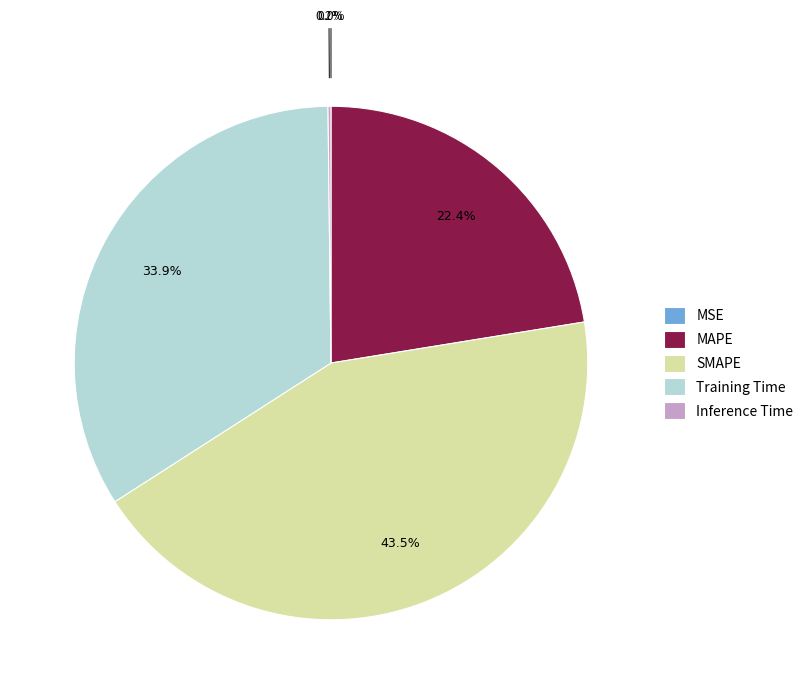

What is the largest slice in the pie chart?

SMAPE